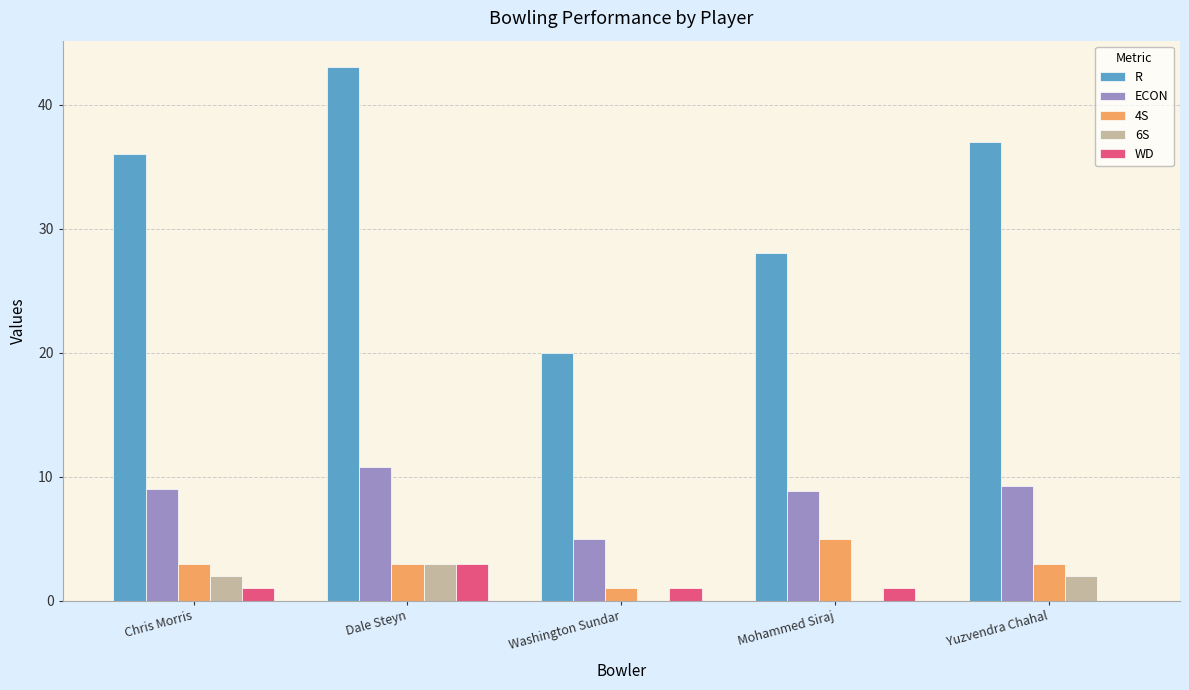

How many groups of bars are there?

5